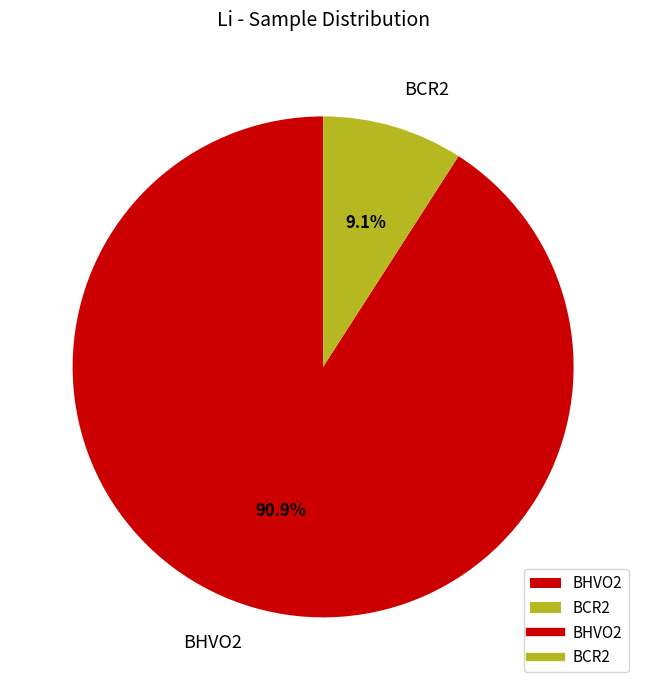

To the nearest percent, what portion does BHVO2 represent?

91%